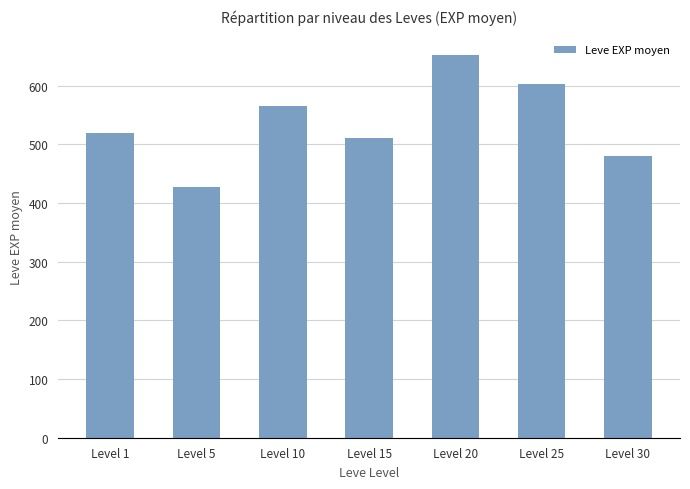

What is the value of the 2nd bar from the left?

428